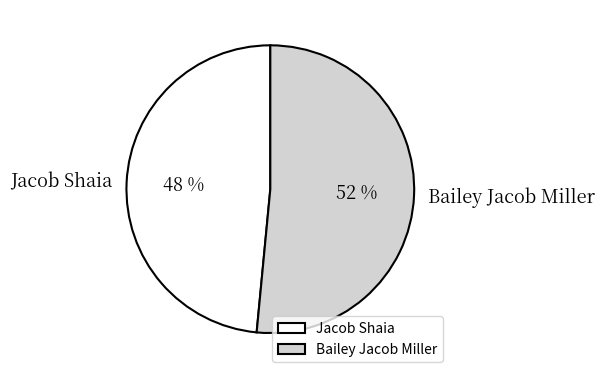

To the nearest percent, what is the average slice percentage?

50%